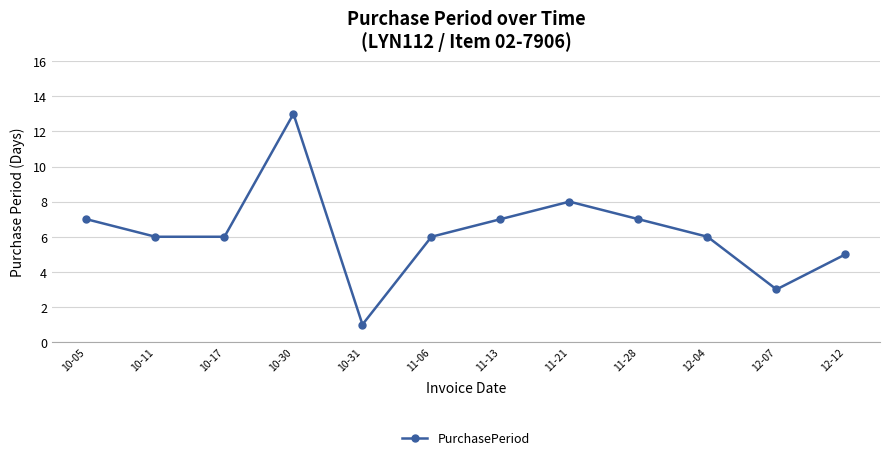

Reading right to left, extract all data points from this chart.

5	3	6	7	8	7	6	1	13	6	6	7